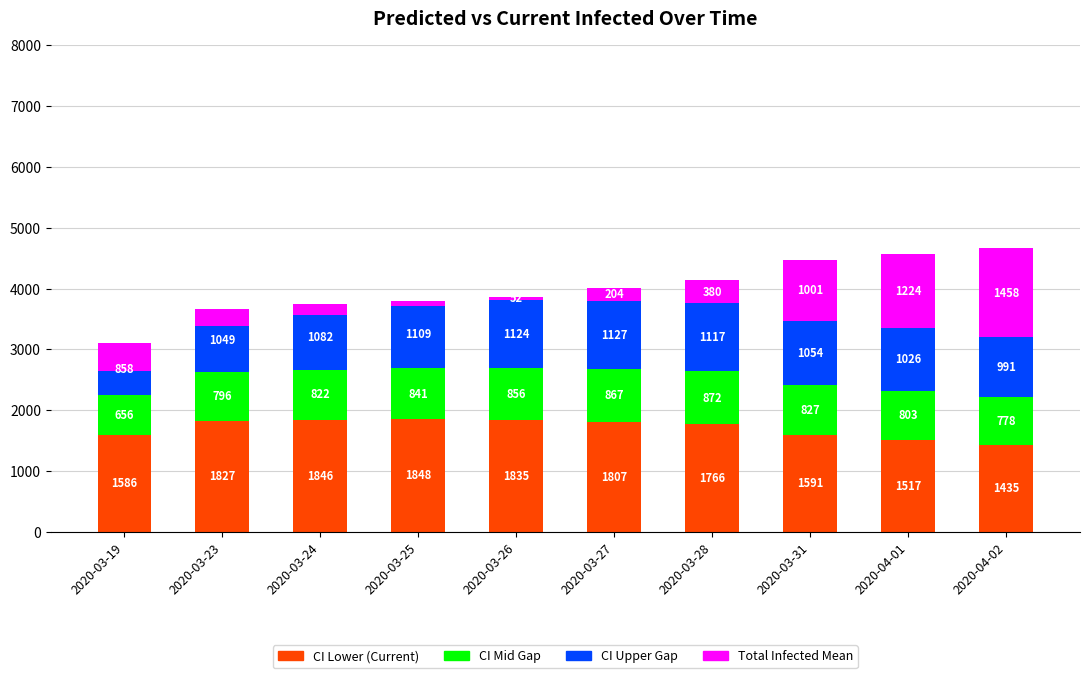

Reading left to right, extract all data points from this chart.

CI Lower (Current): 2020-03-19=1586	2020-03-23=1827	2020-03-24=1846	2020-03-25=1848	2020-03-26=1835	2020-03-27=1807	2020-03-28=1766	2020-03-31=1591	2020-04-01=1517	2020-04-02=1435
CI Mid Gap: 2020-03-19=656	2020-03-23=796	2020-03-24=822	2020-03-25=841	2020-03-26=856	2020-03-27=867	2020-03-28=872	2020-03-31=827	2020-04-01=803	2020-04-02=778
CI Upper Gap: 2020-03-19=858	2020-03-23=1049	2020-03-24=1082	2020-03-25=1109	2020-03-26=1124	2020-03-27=1127	2020-03-28=1117	2020-03-31=1054	2020-04-01=1026	2020-04-02=991
Total Infected Mean: 2020-03-19=-454	2020-03-23=-280	2020-03-24=-190	2020-03-25=-80	2020-03-26=52	2020-03-27=204	2020-03-28=380	2020-03-31=1001	2020-04-01=1224	2020-04-02=1458